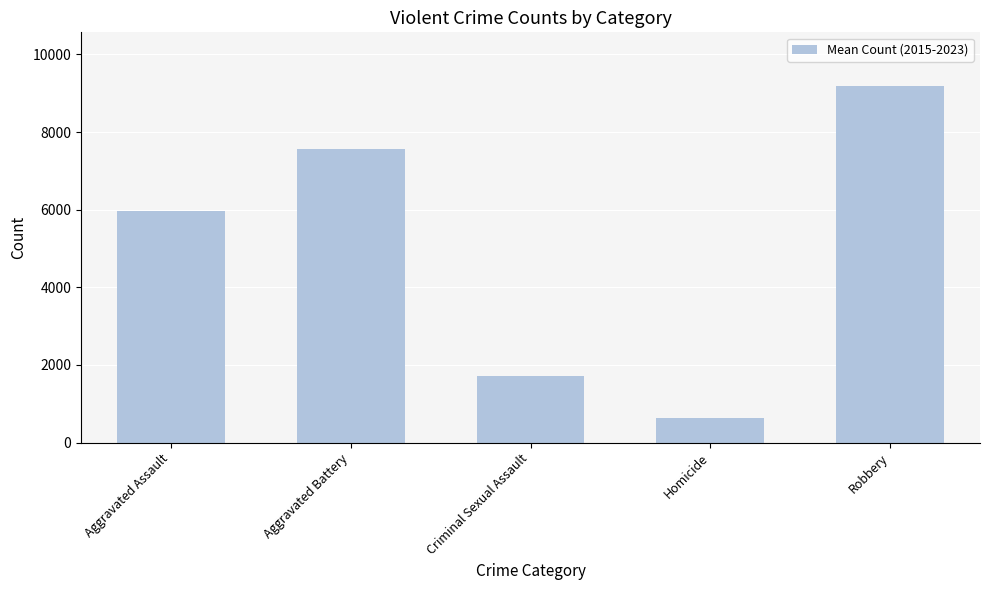

Reading left to right, transcribe all the data shown in this chart.

Aggravated Assault=5971.0	Aggravated Battery=7574.2	Criminal Sexual Assault=1724.8	Homicide=641.9	Robbery=9188.8